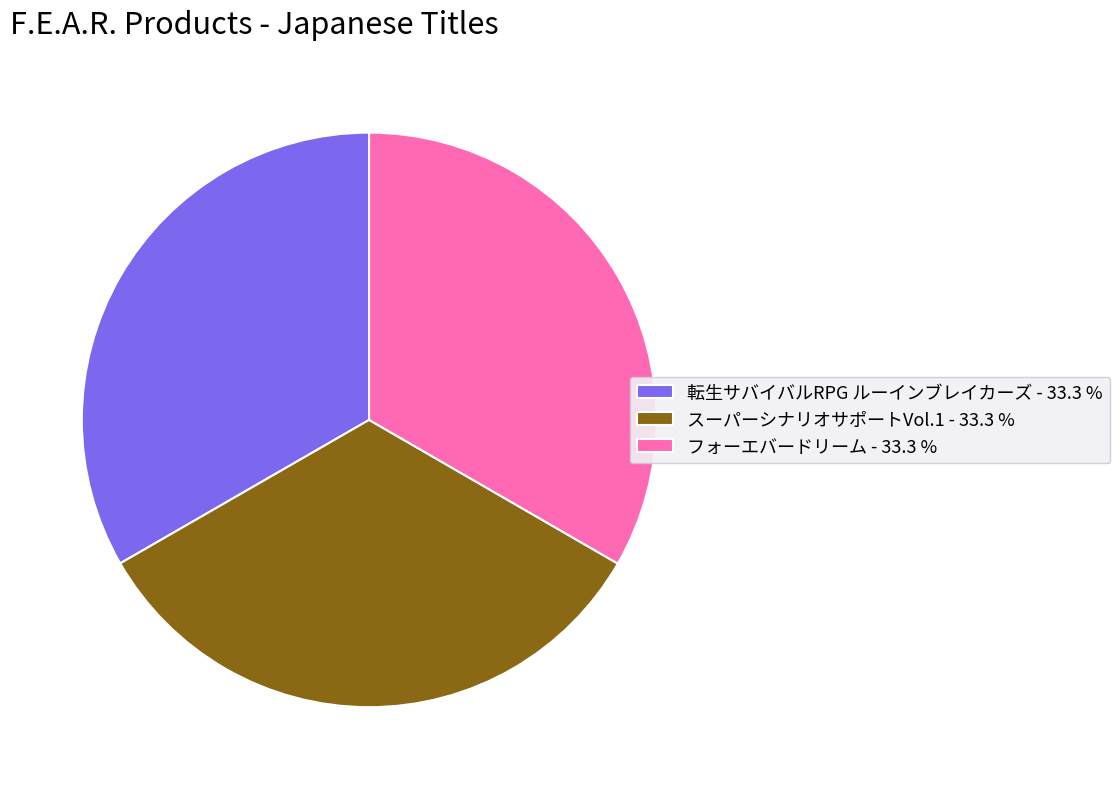

Is there any slice that represents more than half of the pie?

No